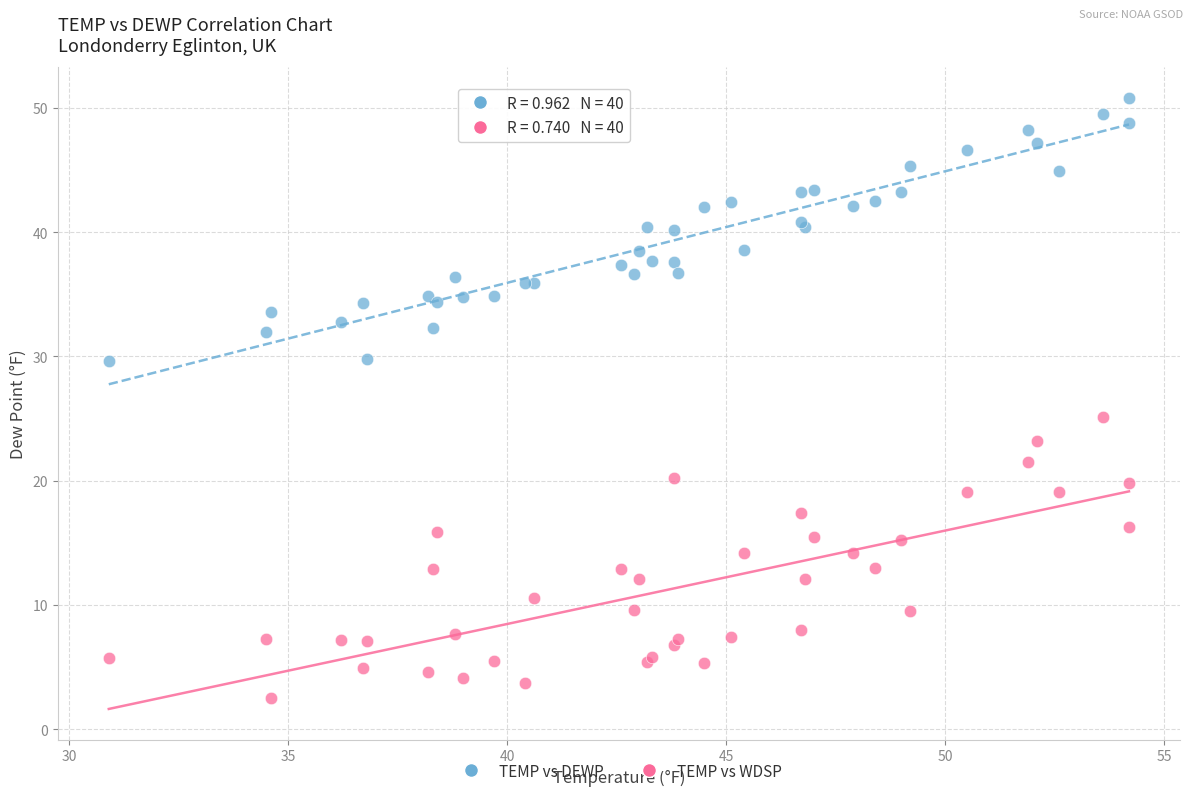

Across all series, what Y value is closest to 26?

25.1